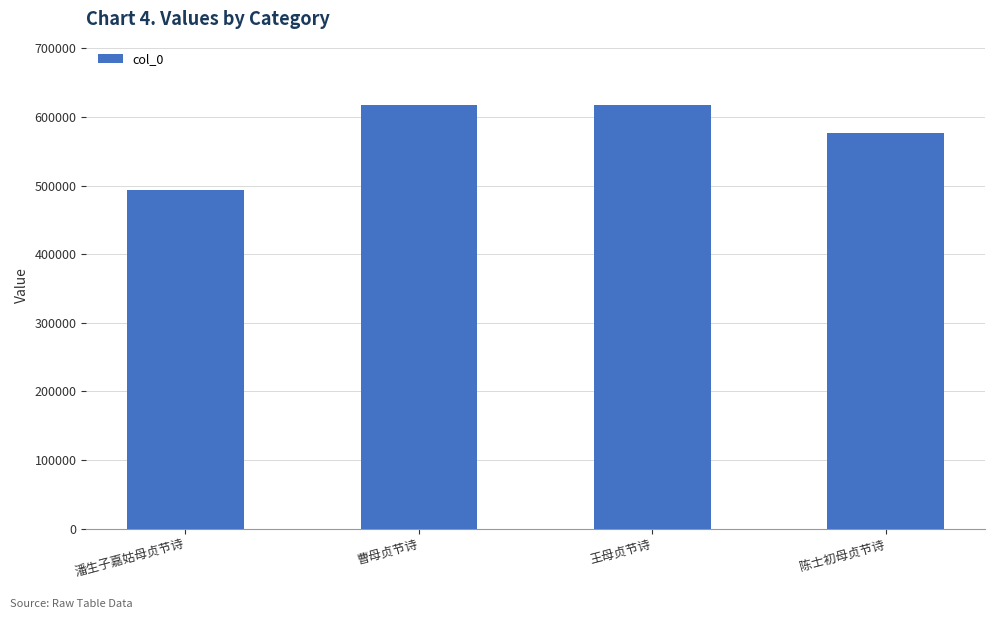

What is the sum of the values at 潘生子嘉姑母贞节诗 and 曹母贞节诗?

1111309